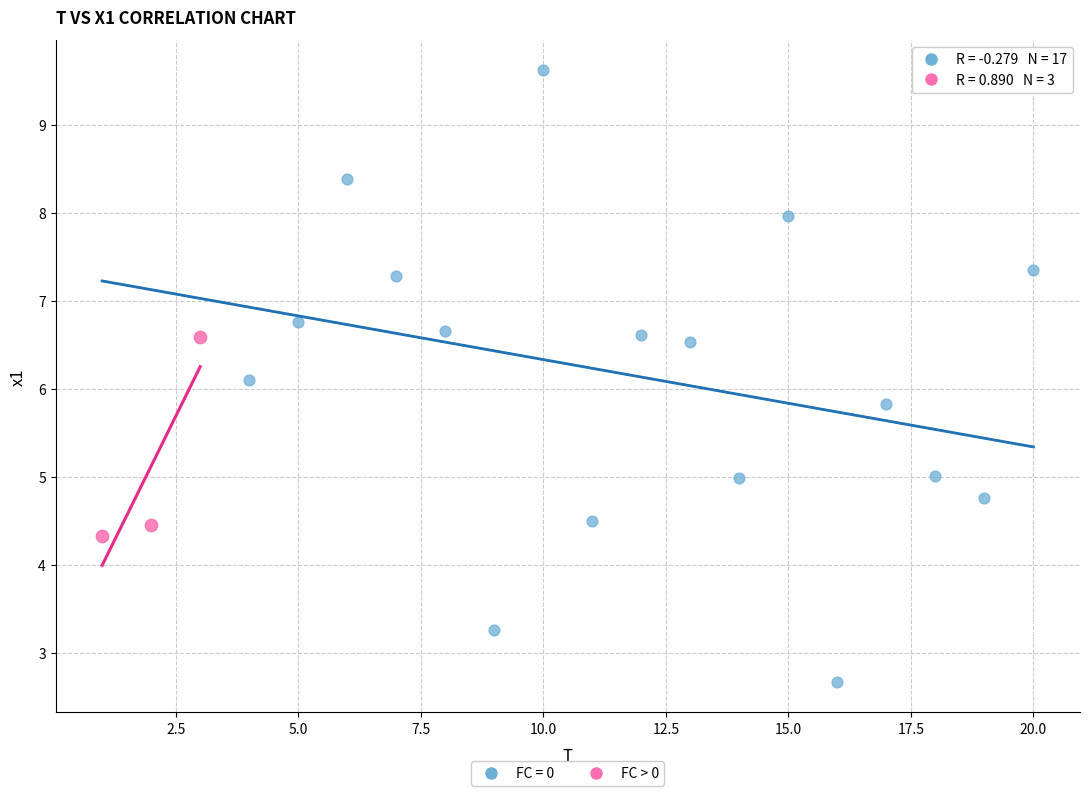

Which series contains the highest Y value?

FC = 0